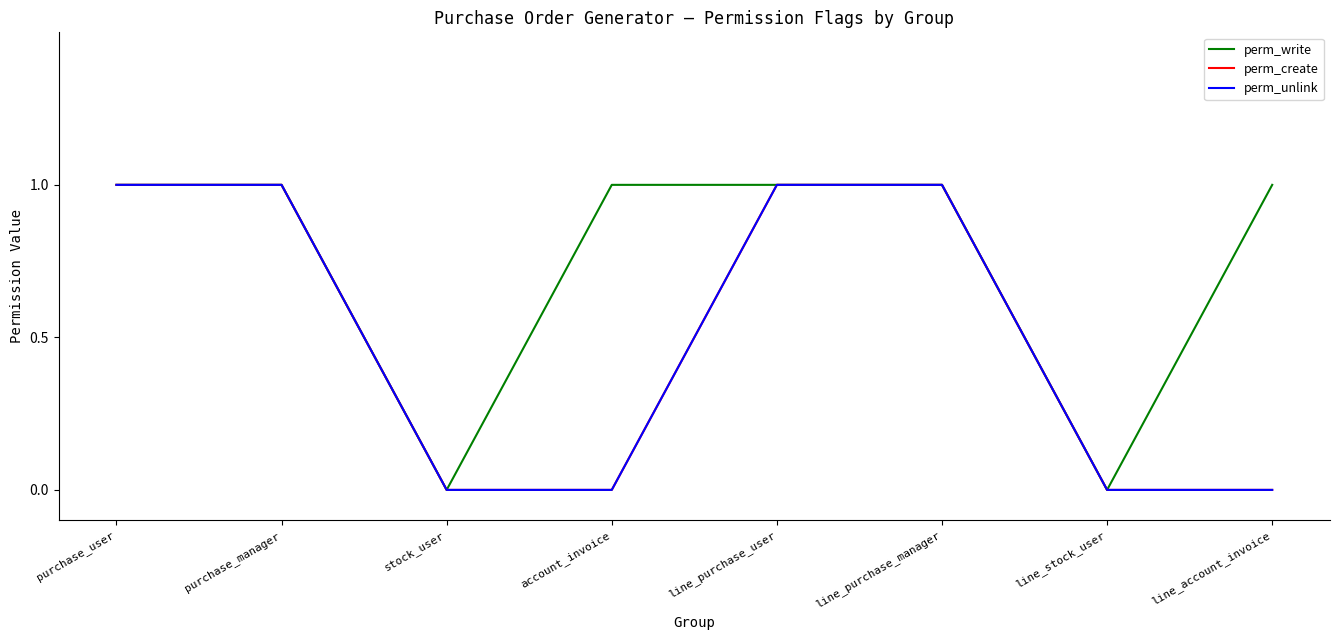

Does the chart display data point markers on the line(s)?

No